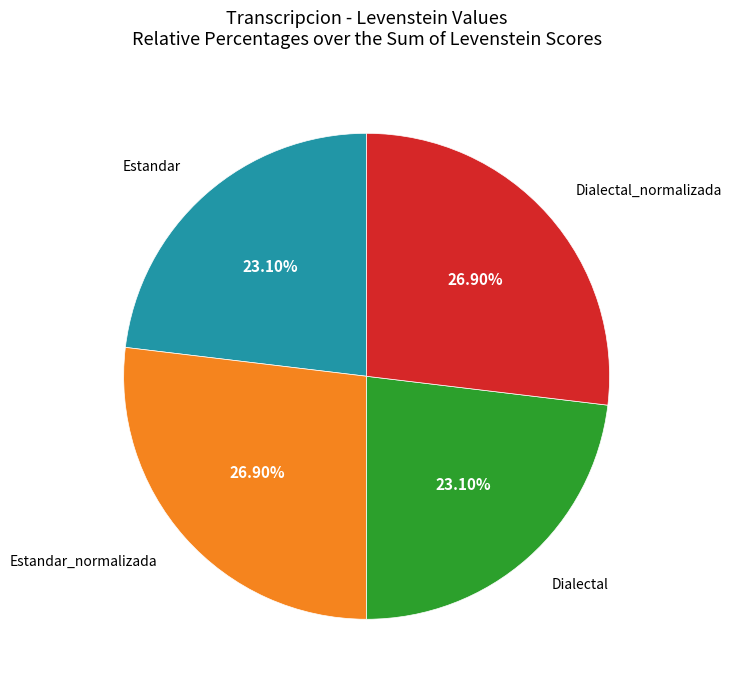

Does any single category account for the majority?

No